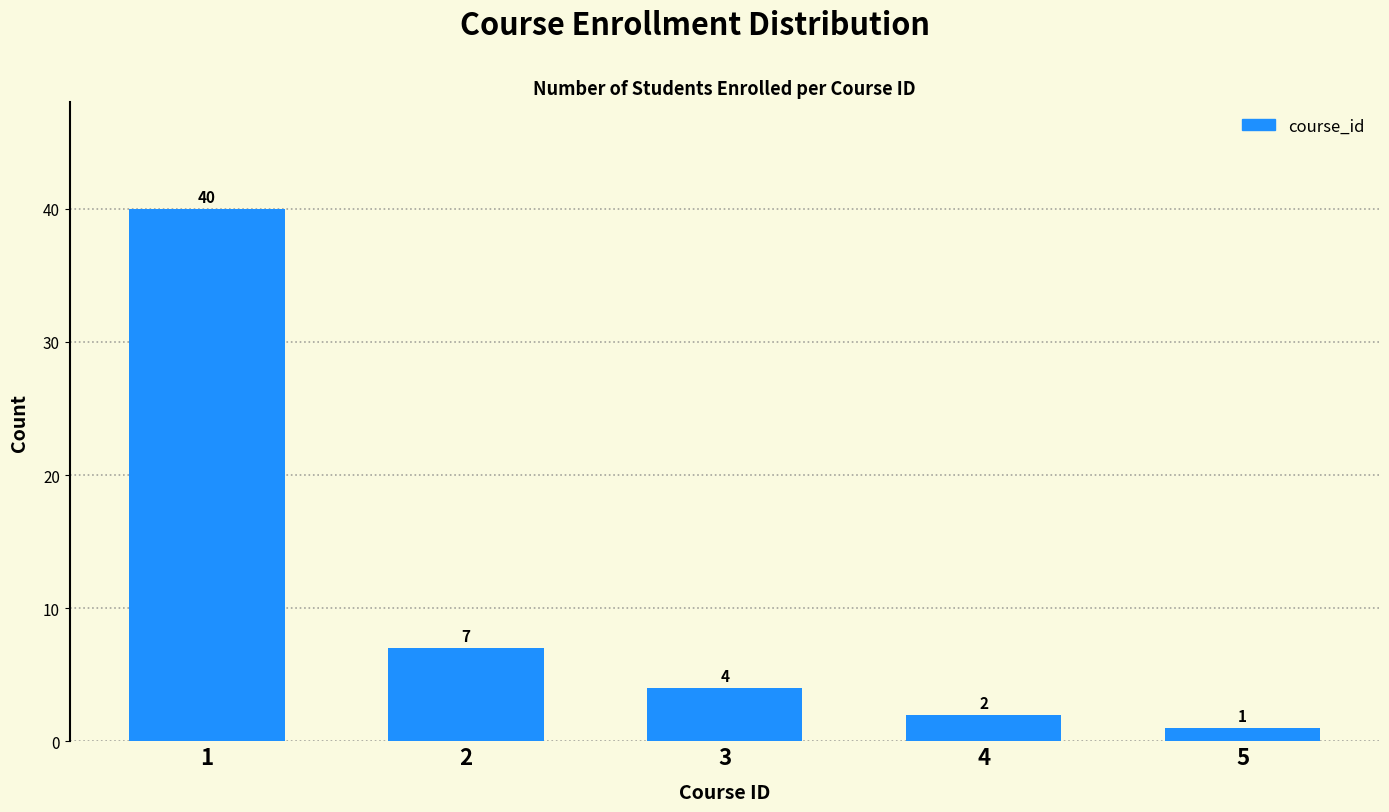

Reading right to left, extract all data points from this chart.

5=1	4=2	3=4	2=7	1=40